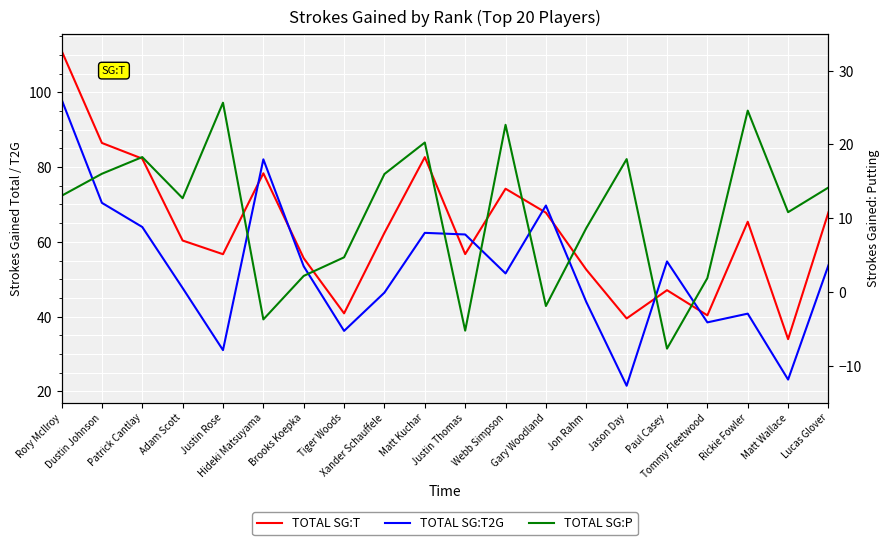

What is the label of the 1st point from the left?

Rory McIlroy